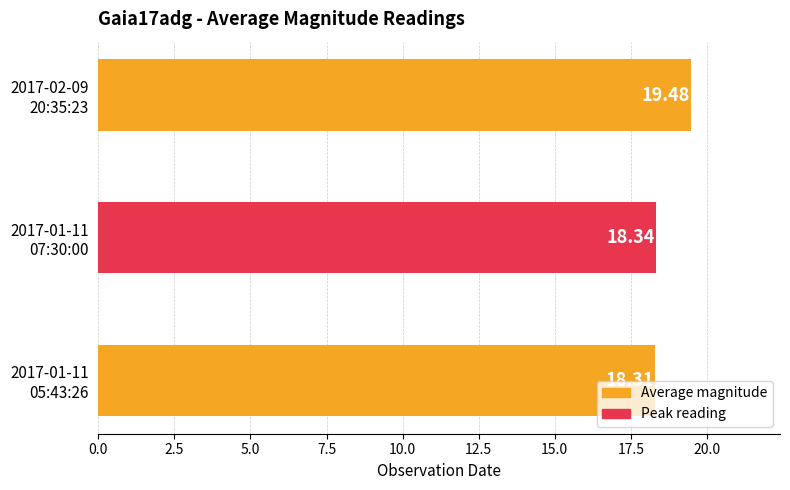

What is the difference between the maximum and minimum values?

1.2